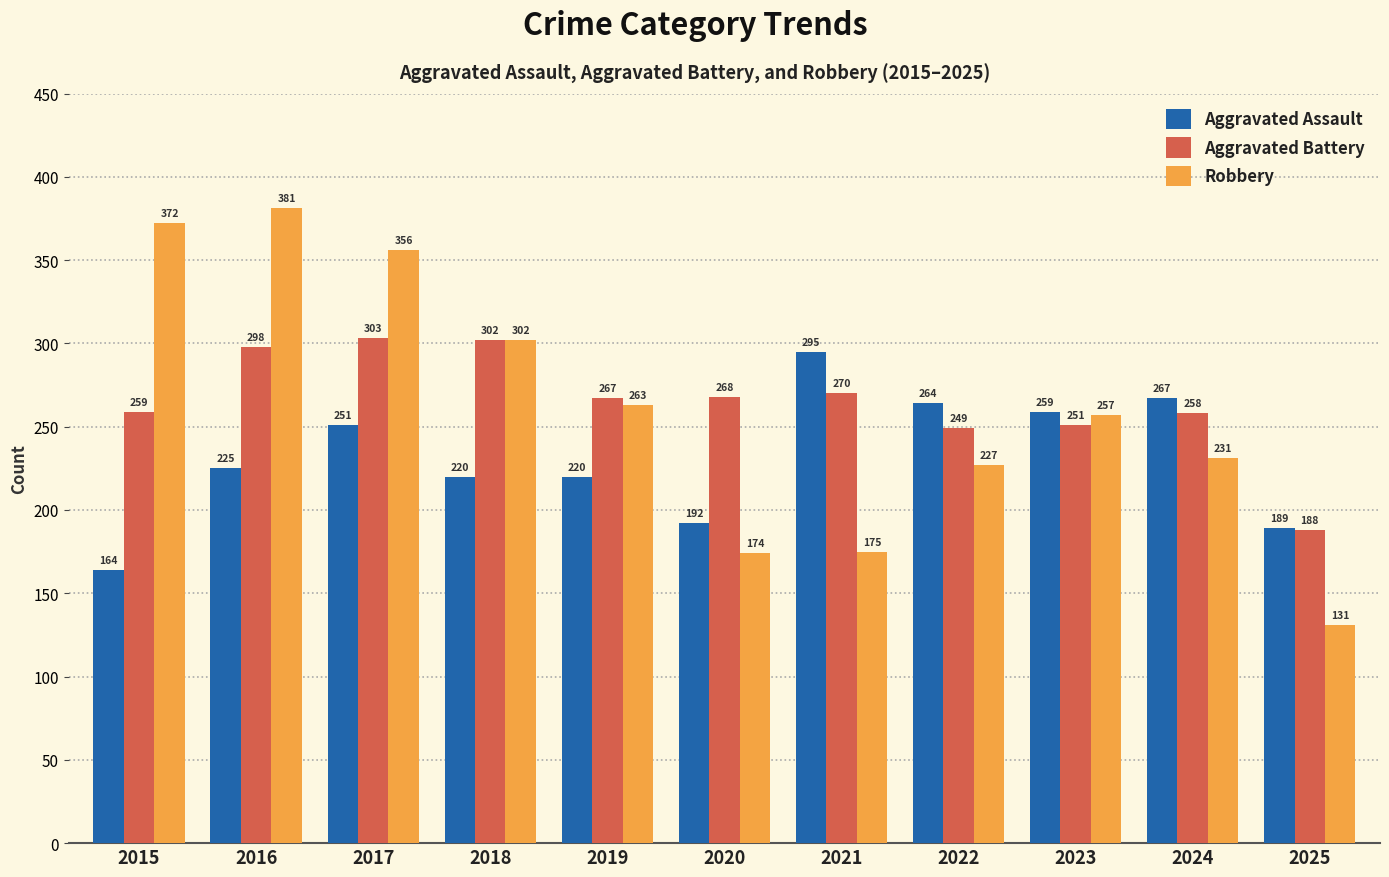

What are all the series names shown in the legend?

Aggravated Assault, Aggravated Battery, Robbery